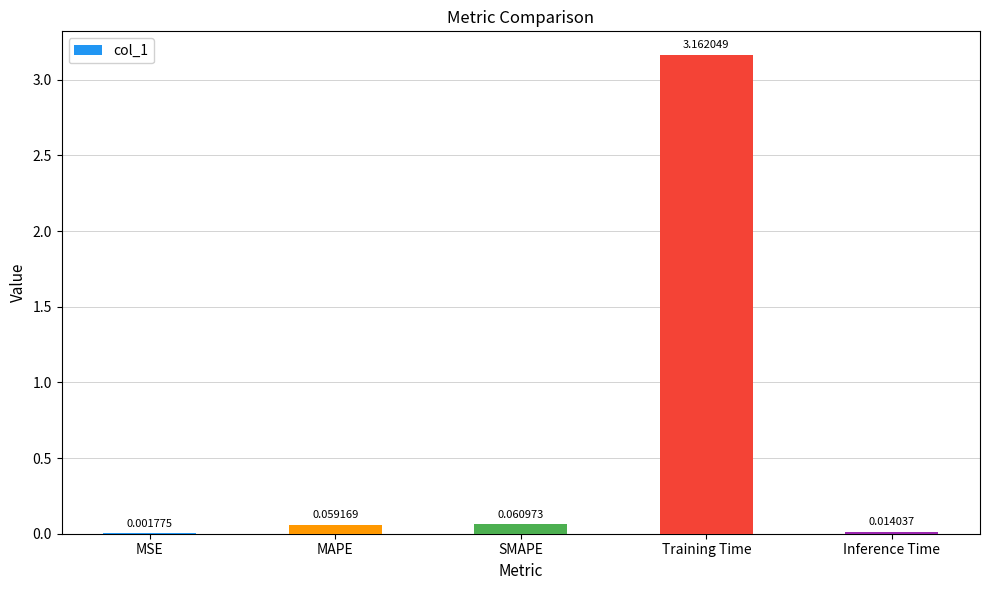

Which label corresponds to the largest value in the chart?

Training Time